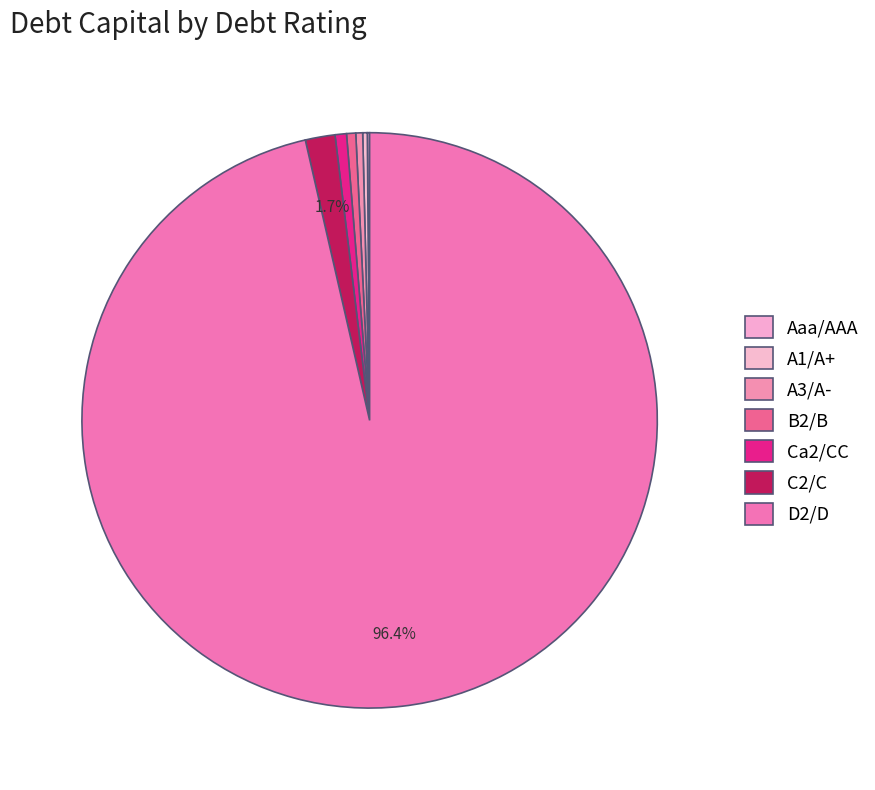

Count the number of slices in the pie.

7